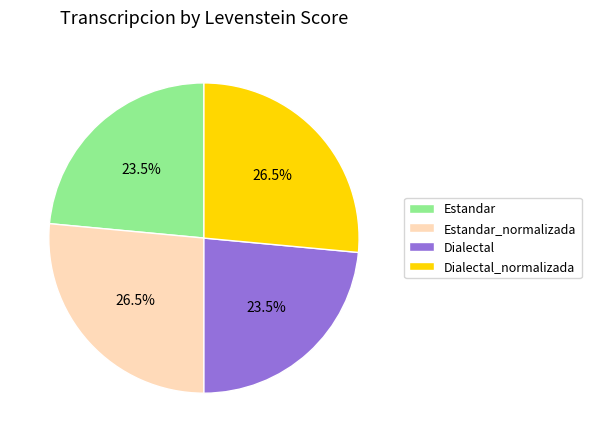

How many segments does this pie chart have?

4